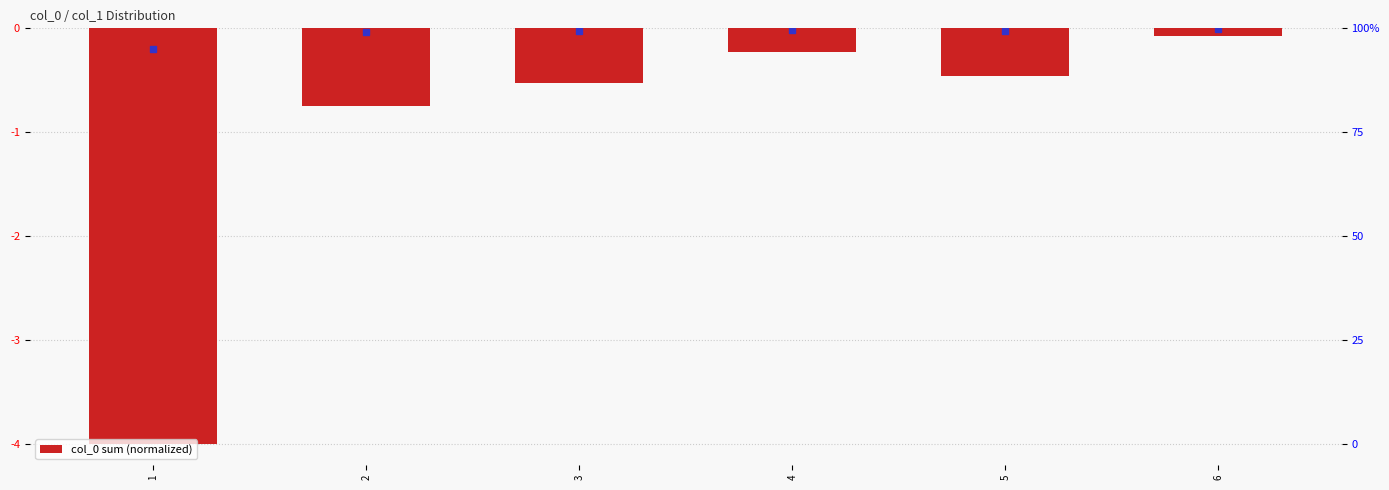

Are the bars grouped side by side (vs. stacked)?

No